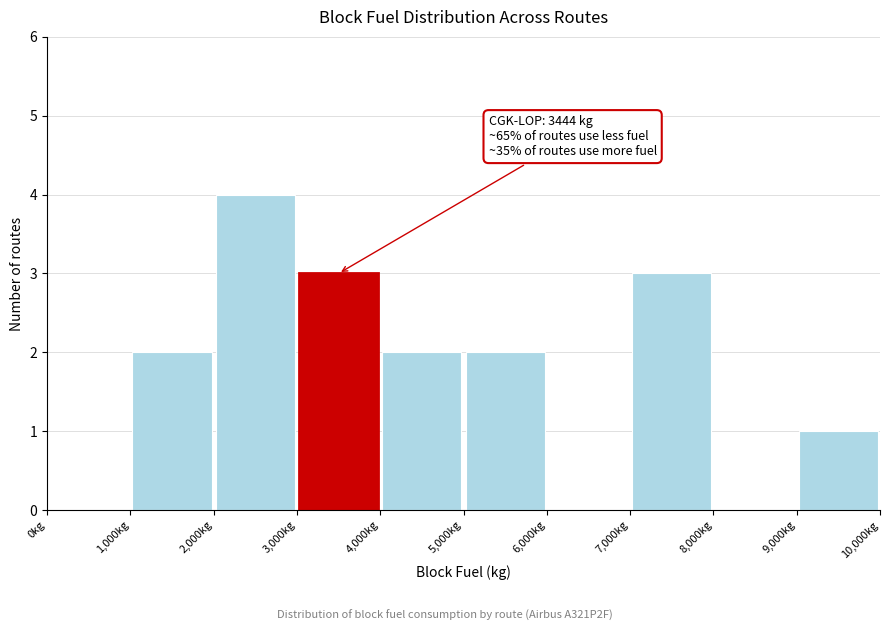

Over which range of the x-axis is the bar tallest?

2000 to 3000